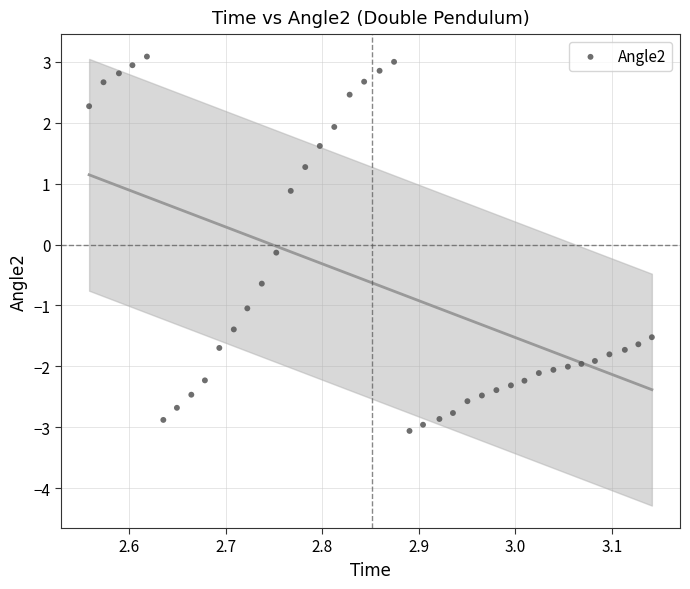

What is the range of Y values (max minus min)?

6.1